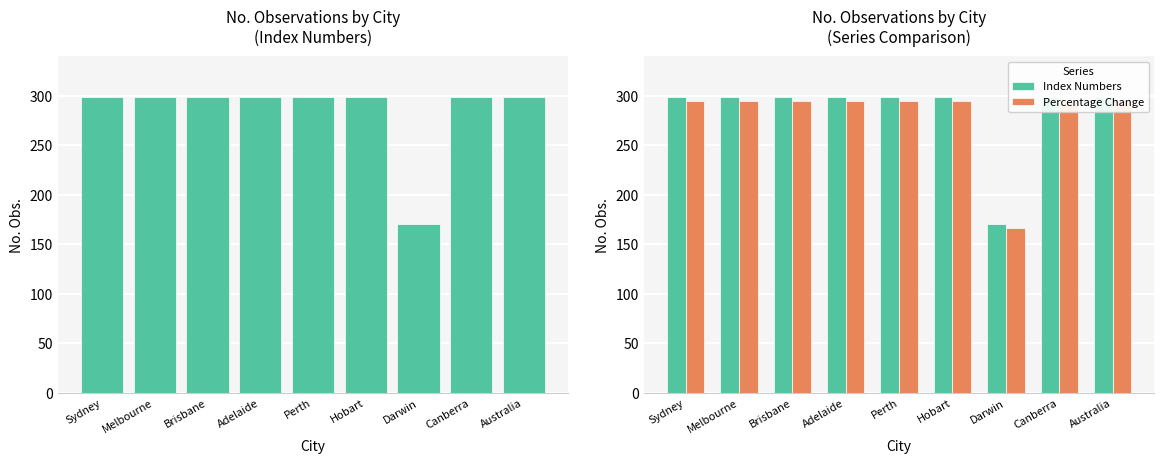

Is the value of Index Numbers at Brisbane greater than the value of Percentage Change at Canberra?

Yes